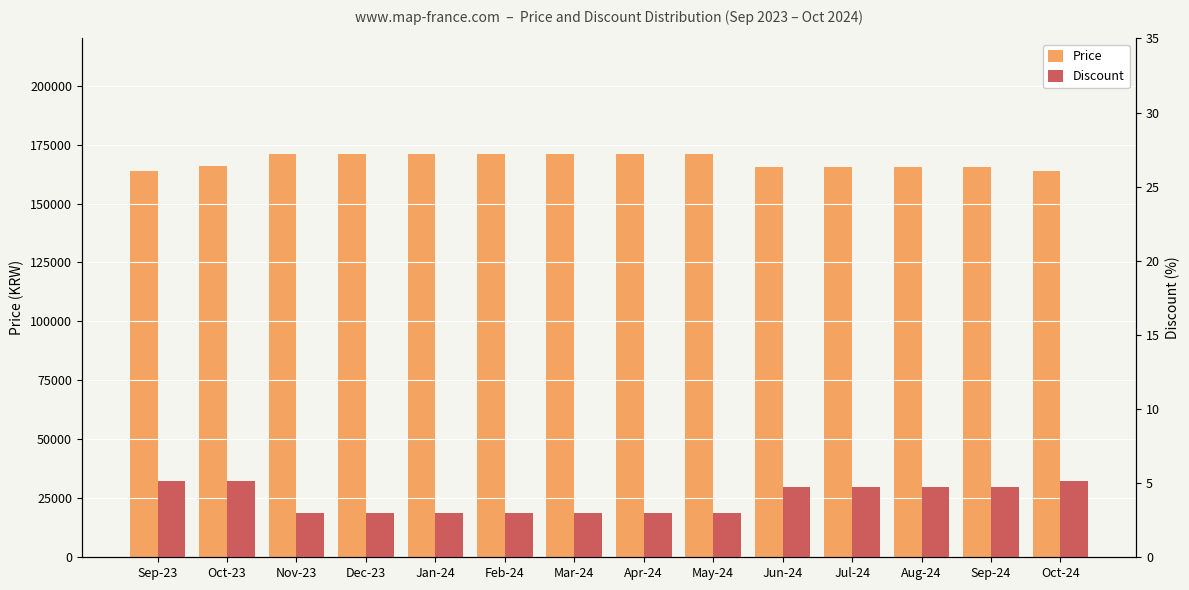

What are all the series names shown in the legend?

Price (KRW), Discount (%)